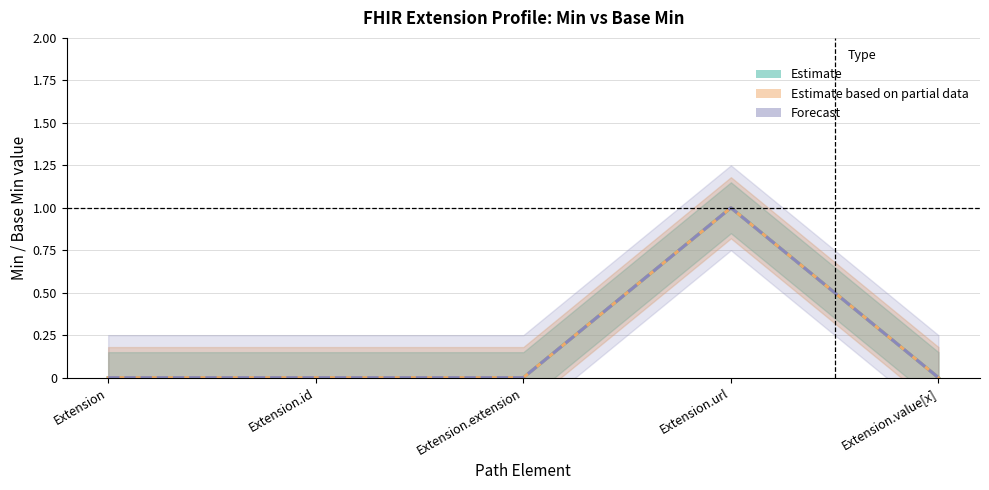

True or false: Estimate (Min) has a value of 0 at Extension.extension.

True